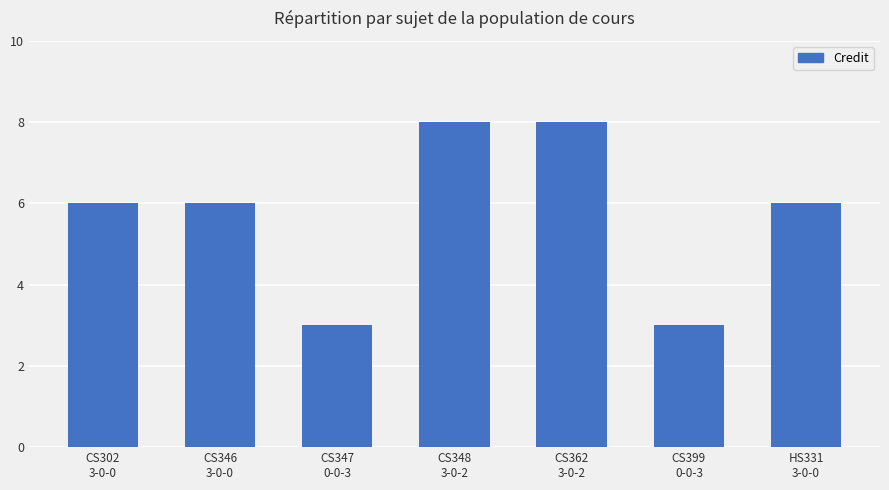

Is it true that the value at HS331
3-0-0 is 6?

True